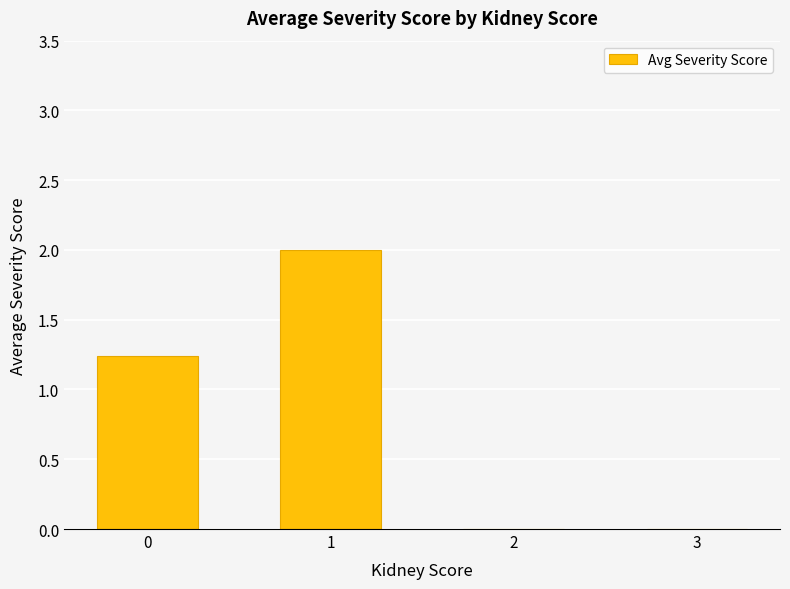

Count the number of values greater than 1.

2